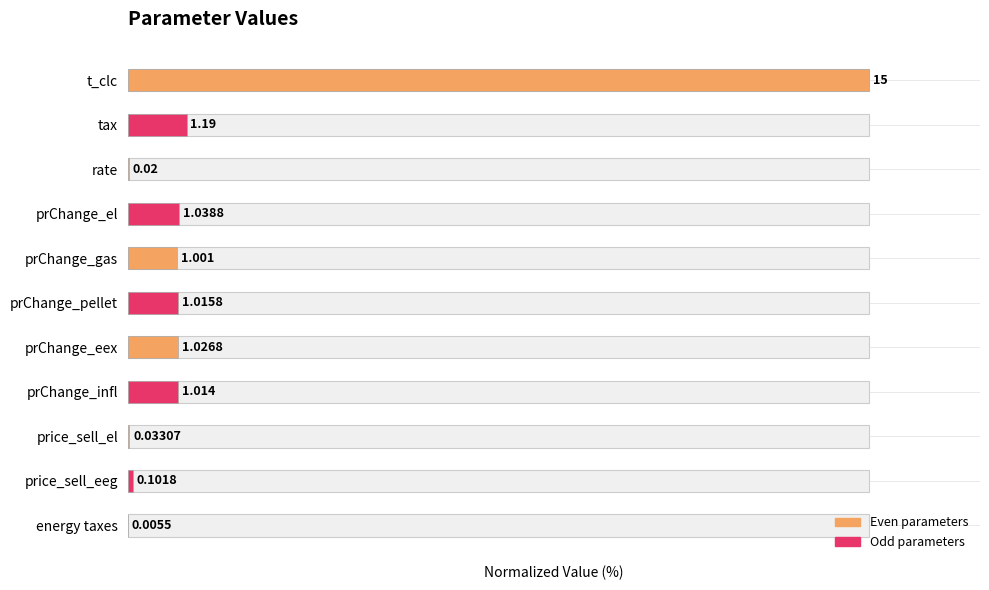

Reading left to right, transcribe all the data shown in this chart.

0=100.0	1=7.9	2=0.1	3=6.9	4=6.7	5=6.8	6=6.8	7=6.8	8=0.2	9=0.7	10=0.0